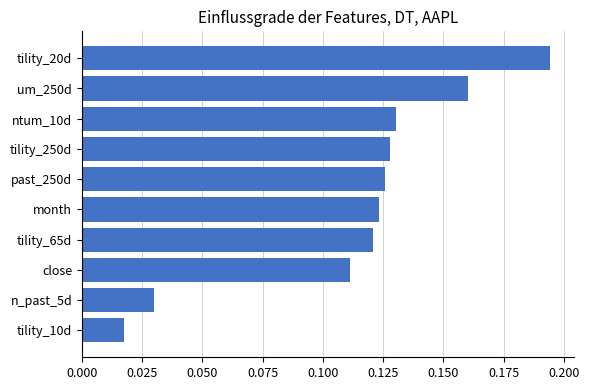

At which label is the value closest to 0?

tility_10d